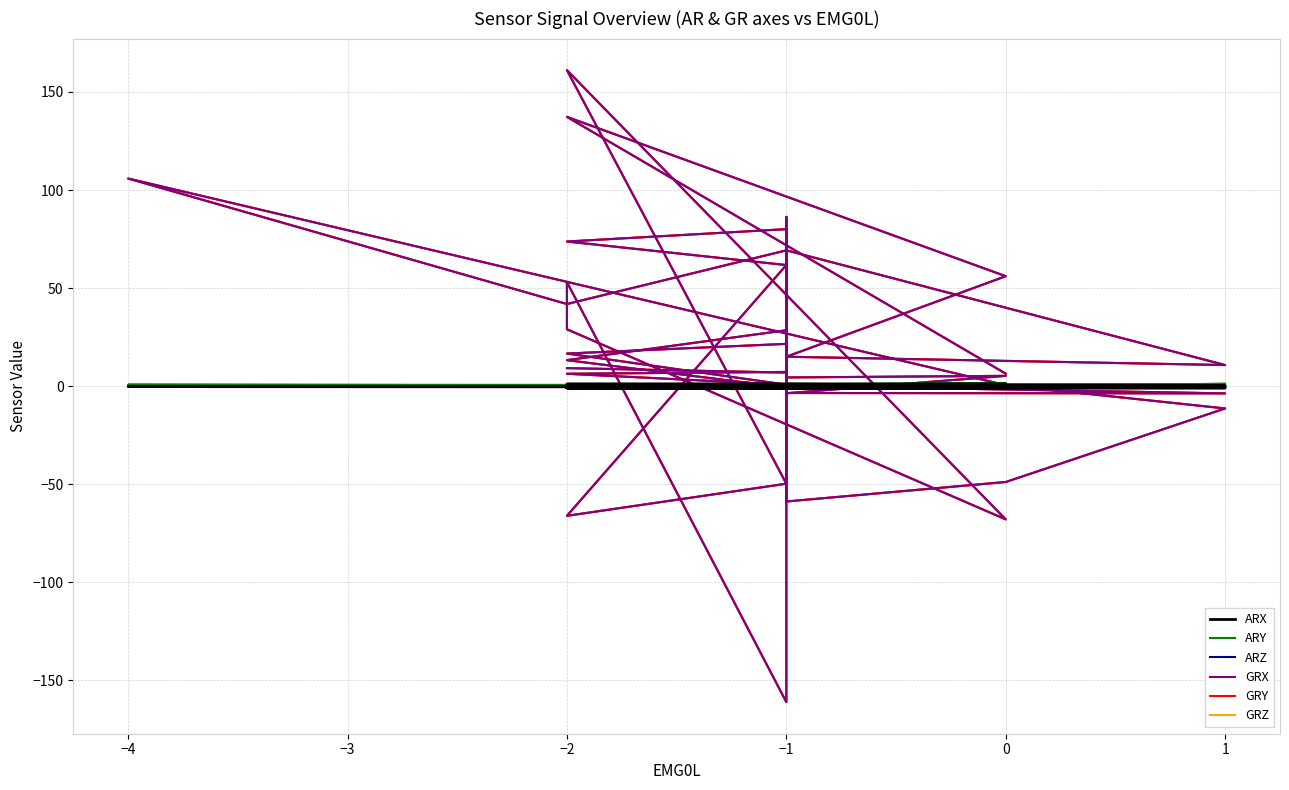

What is the maximum value for ARX?

1.1